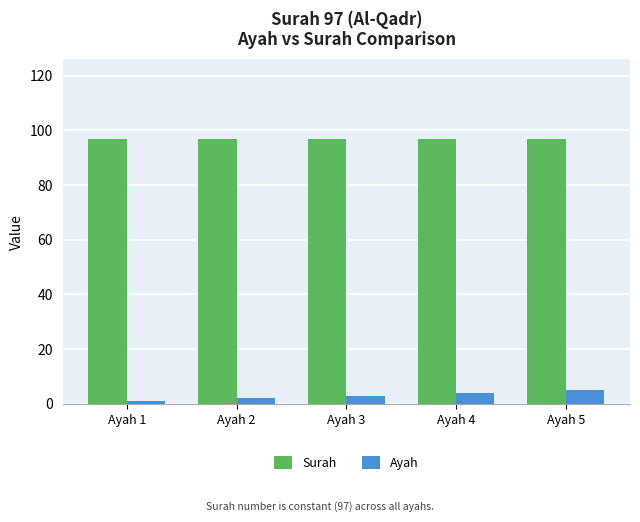

Is the value of Surah at Ayah 3 greater than the value of Ayah at Ayah 4?

Yes